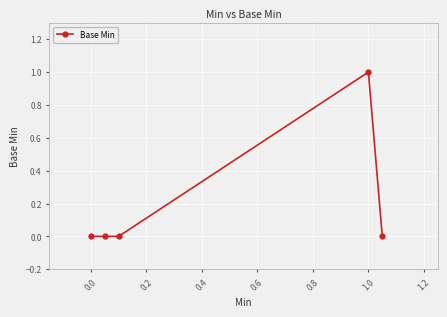

Is this an area chart (filled region under the line)?

No